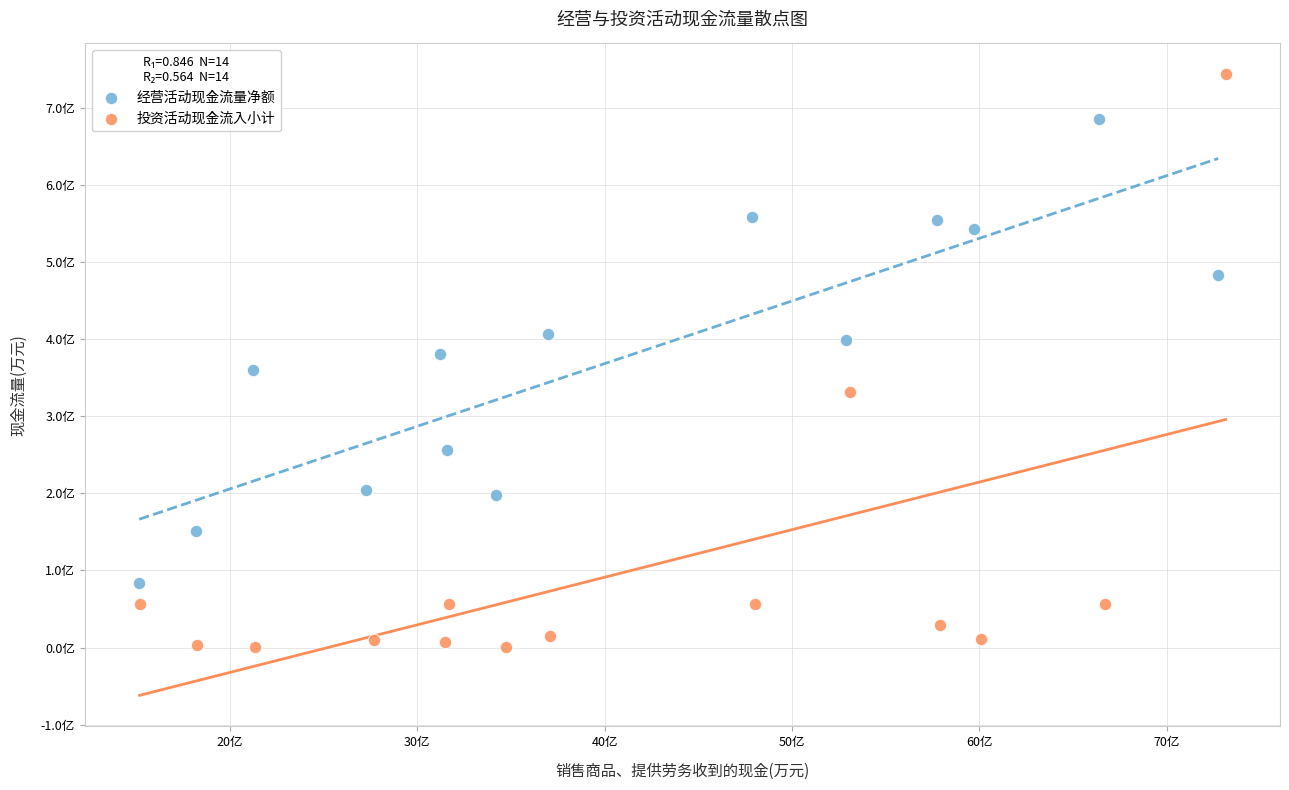

What are all the series names shown in the legend?

经营活动现金流量净额, 投资活动现金流入小计